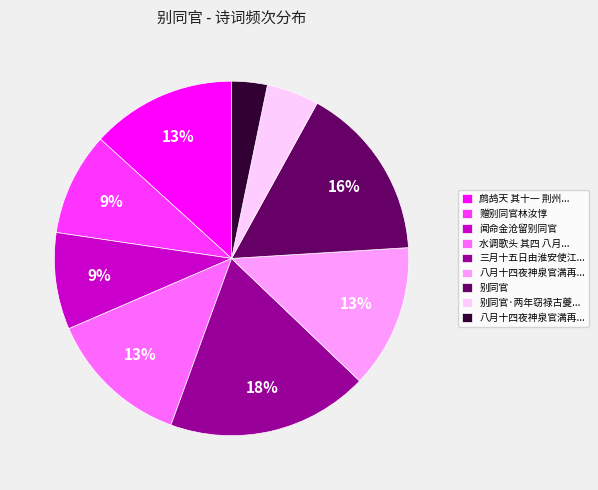

To the nearest percent, what is the difference between the largest and smallest slice percentages?

15%